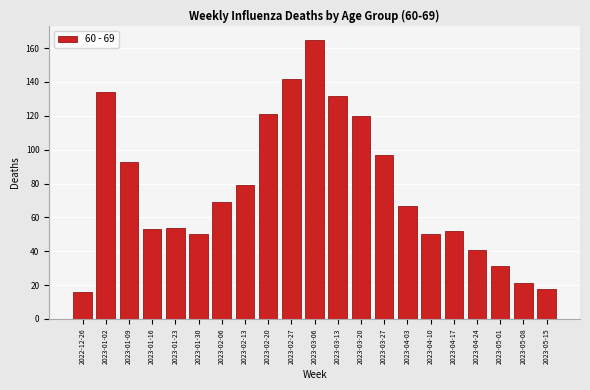

Reading right to left, list all the values displayed in this chart.

18	21	31	41	52	50	67	97	120	132	165	142	121	79	69	50	54	53	93	134	16